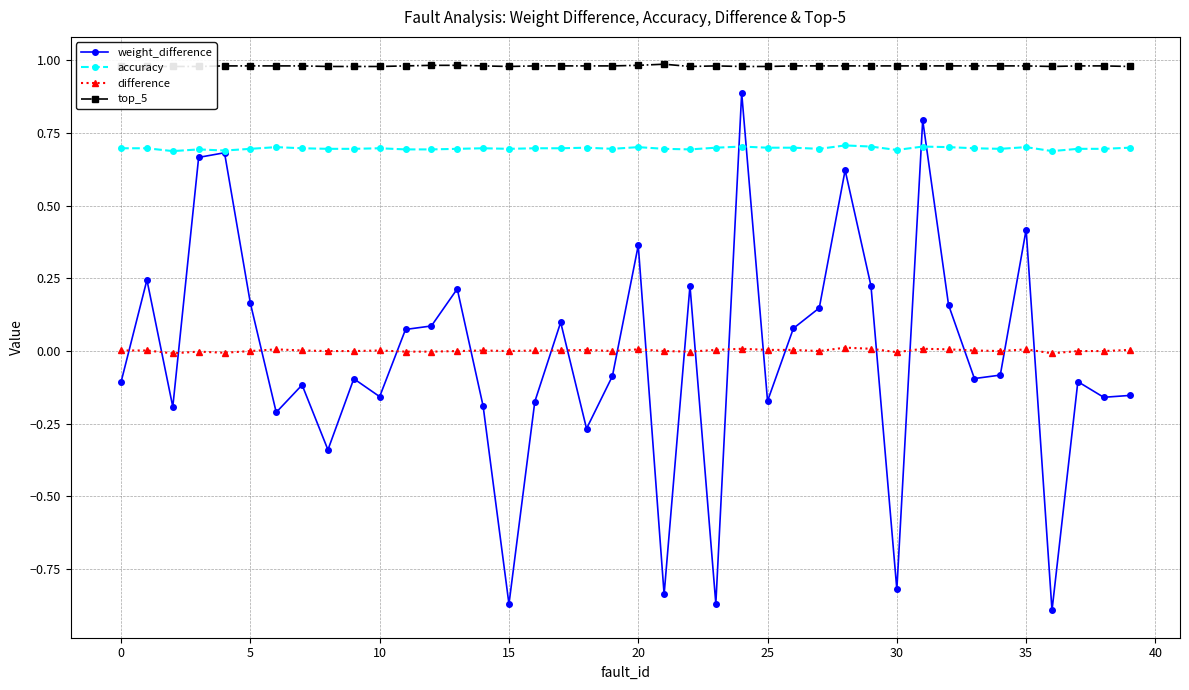

The value of difference at 30 is -0.0. True or false?

True